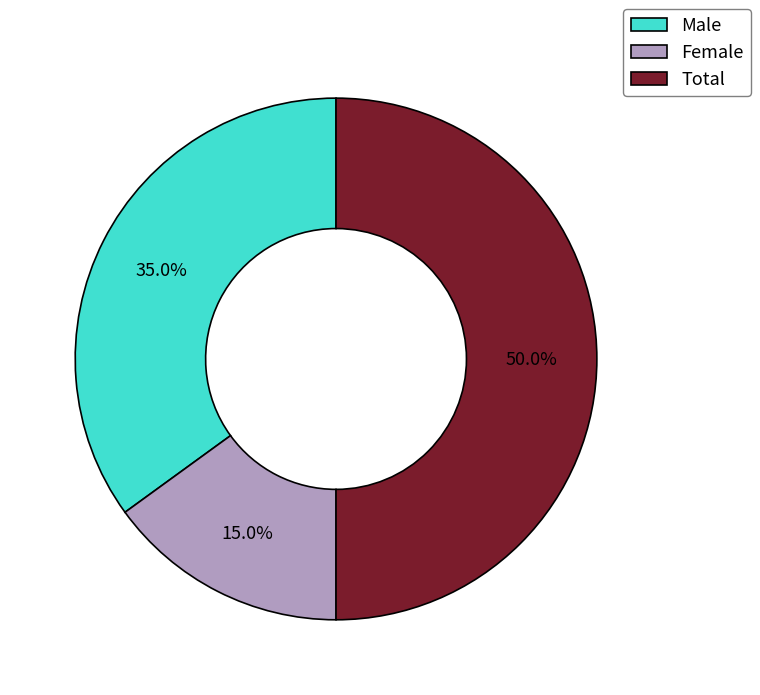

What is the largest slice in the pie chart?

Total